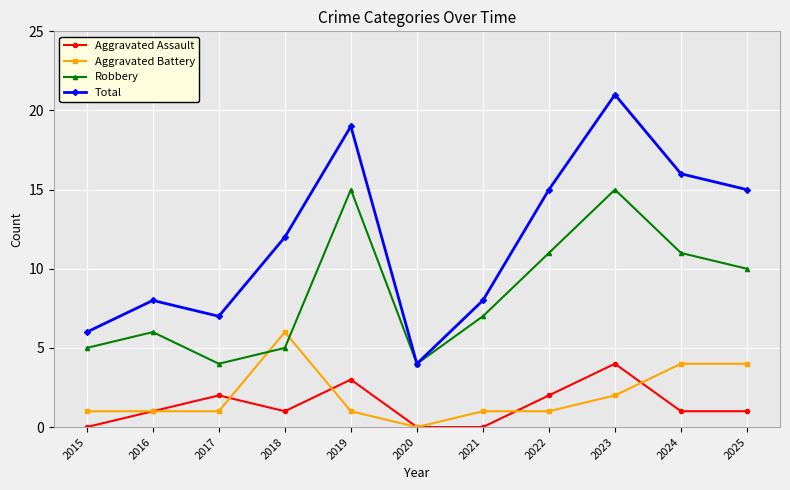

At which category does Total reach its first local peak?

2016